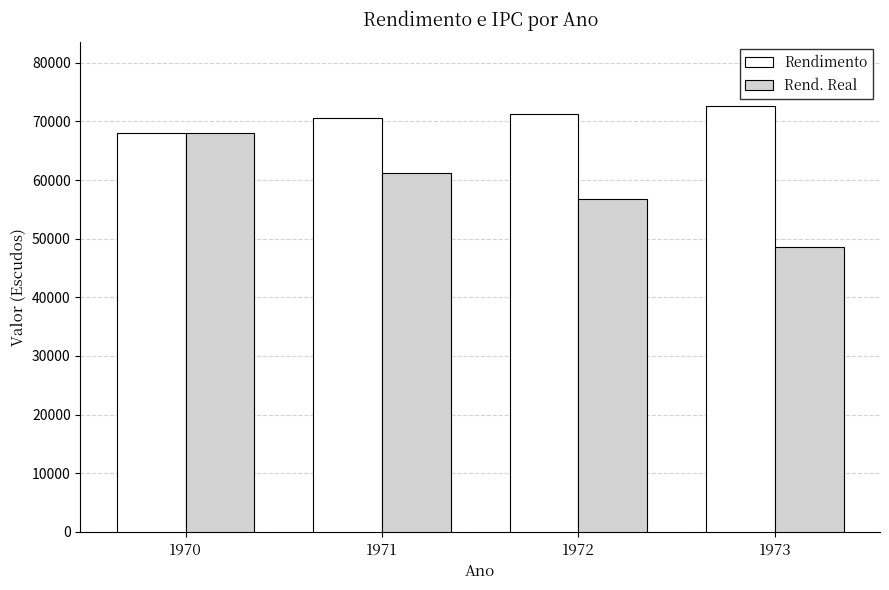

What is the difference between the maximum and minimum values in the Rendimento series?

4600.0